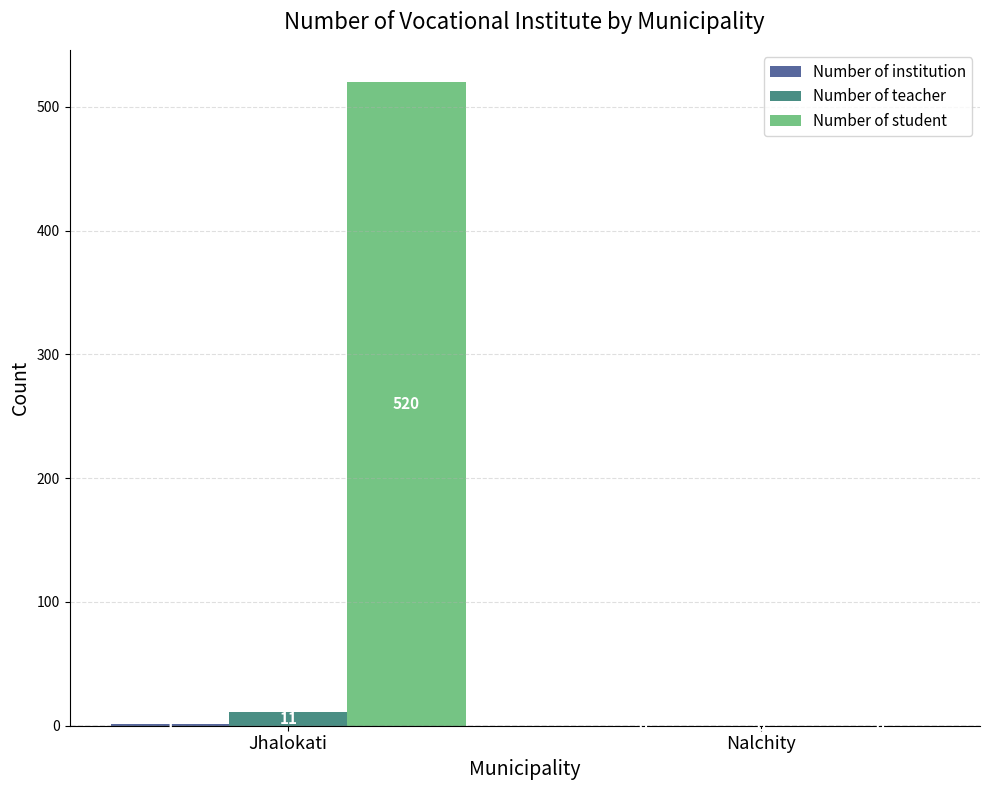

What is the sum of the Number of teacher values at Nalchity and Jhalokati?

11